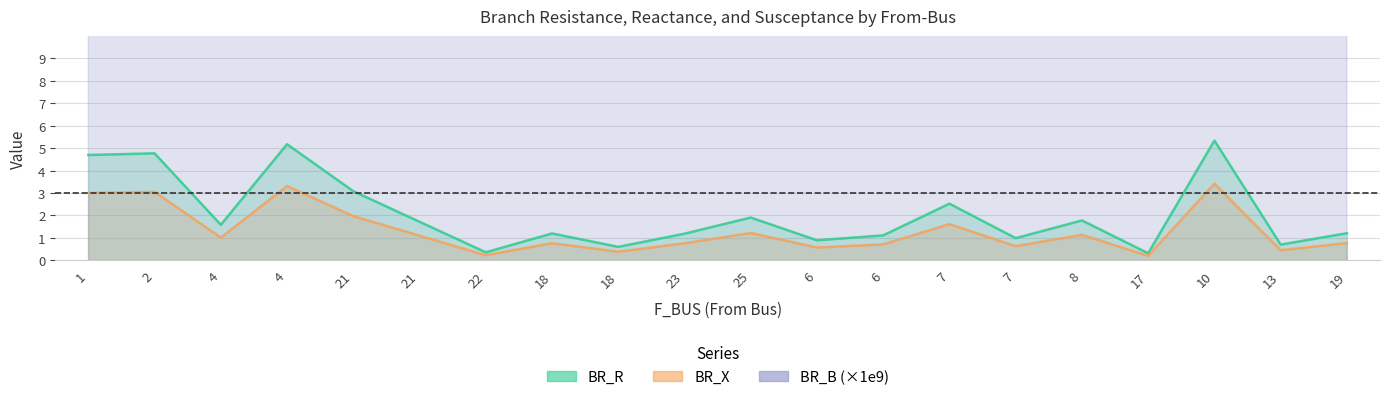

What is the smallest value displayed?

0.2